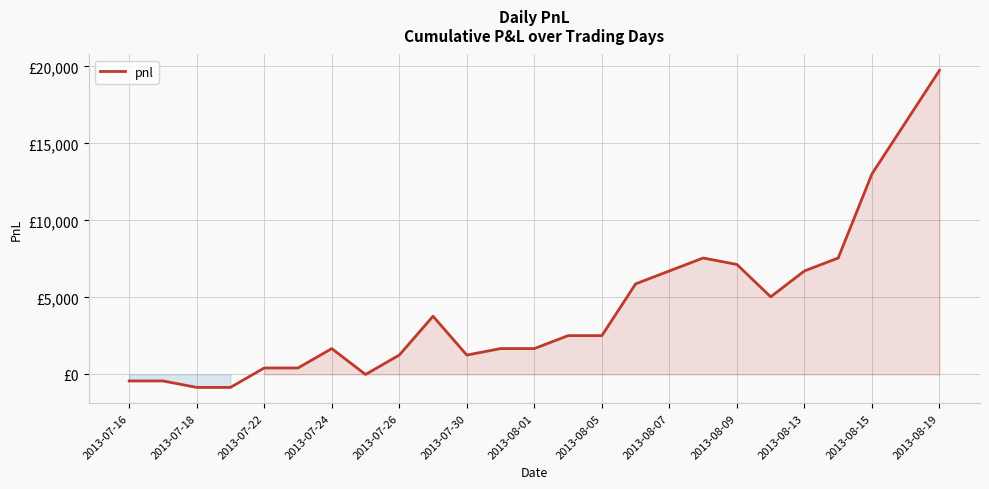

What is the value of the 2nd point from the left?

-420